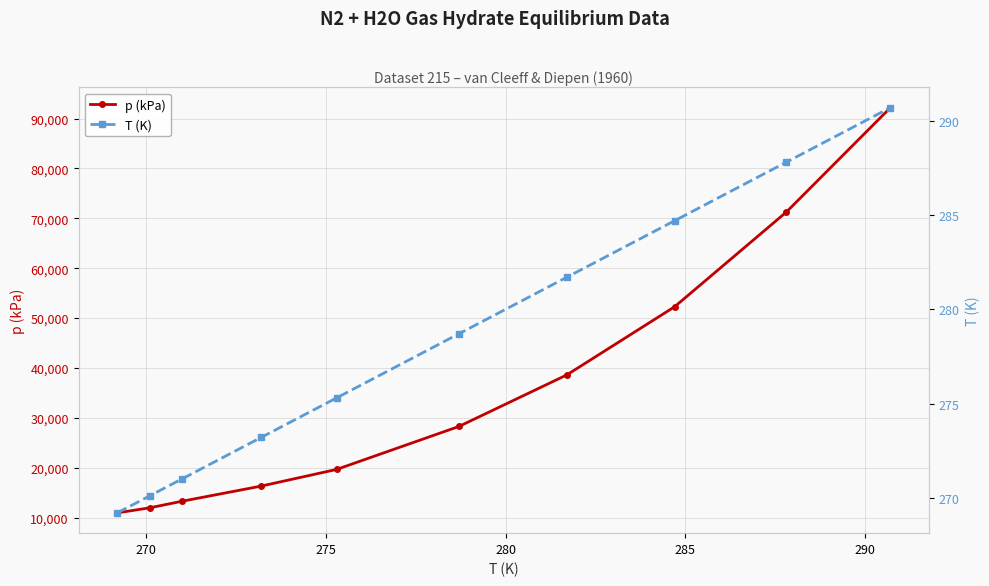

What is the highest value of the p (kPa) series?

92206